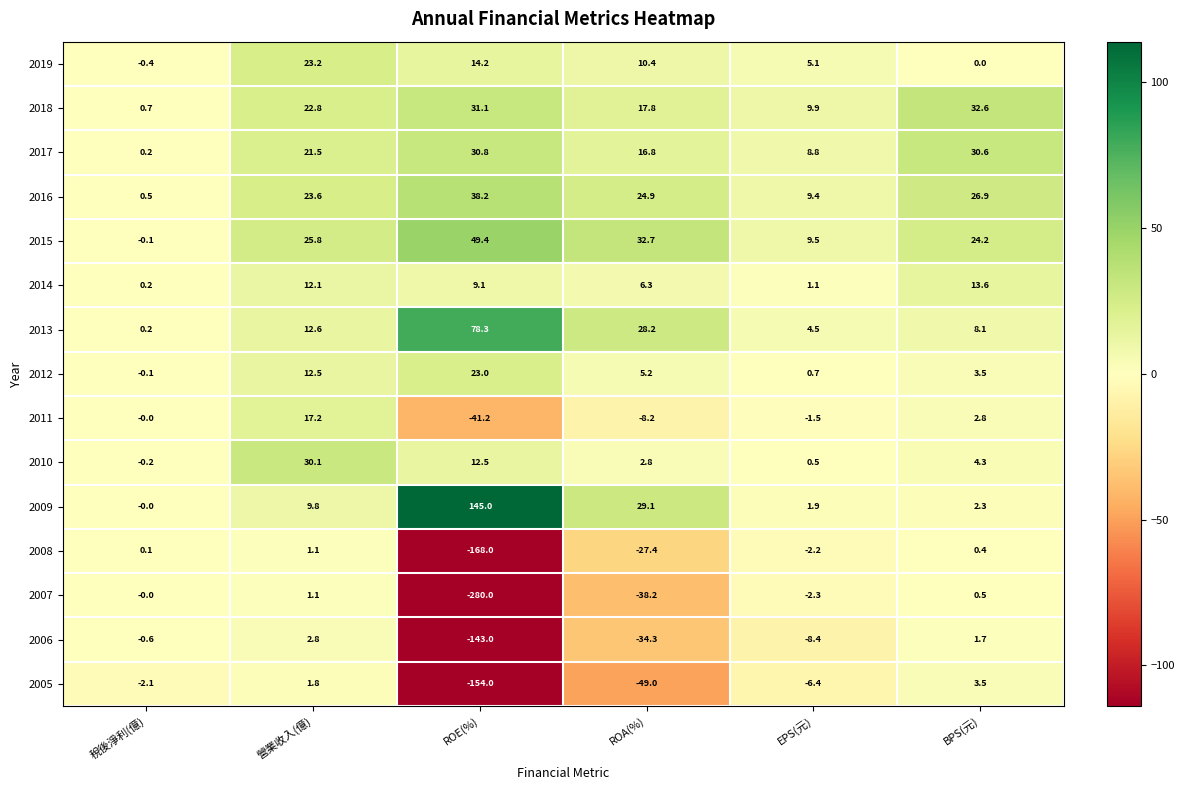

Which series has the largest total across all categories?

2009